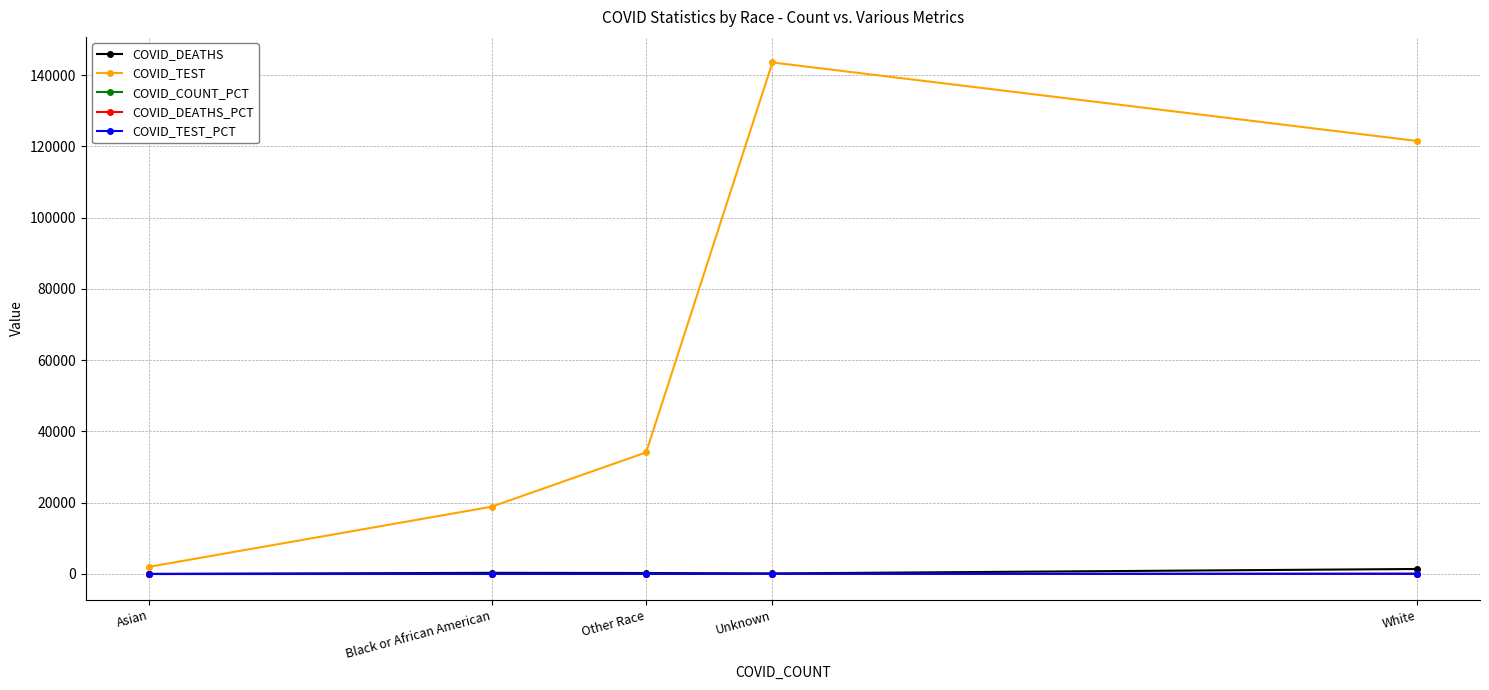

Read the COVID_DEATHS value at Asian.

9.0